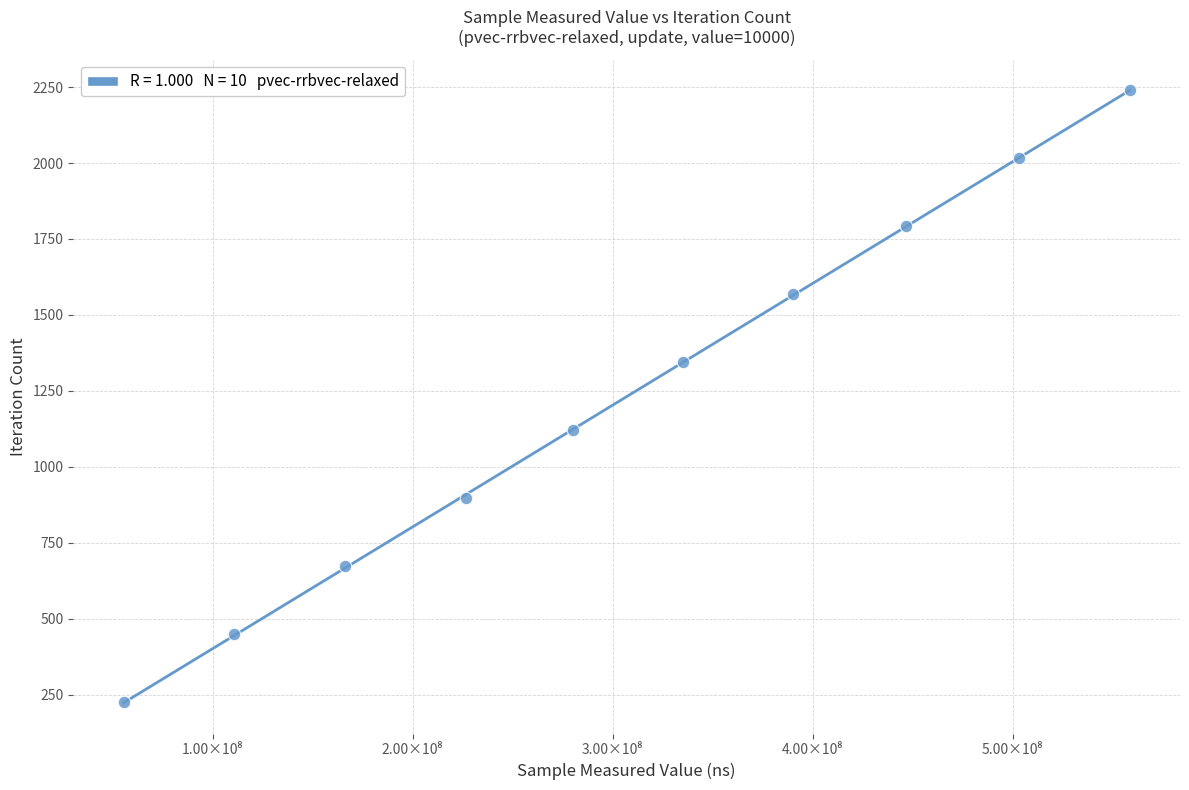

What is the average Y value?

1232